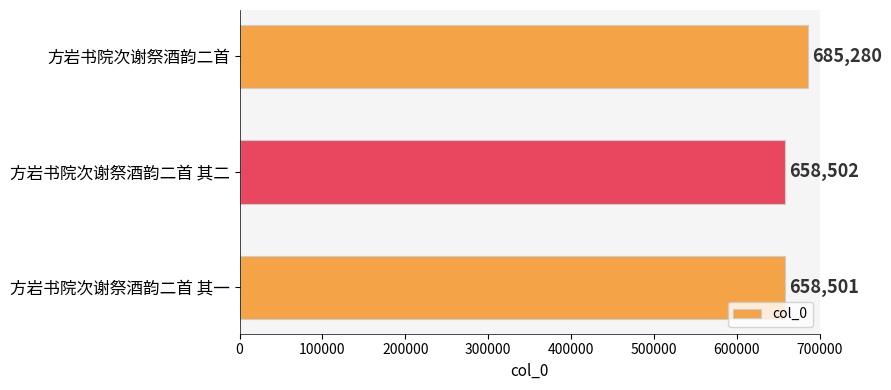

What is the maximum value shown in the chart?

685280